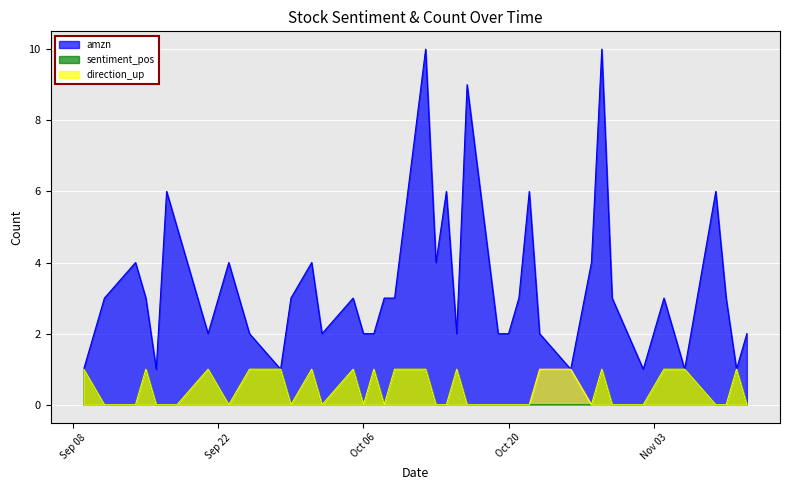

True or false: direction_up has a value of 1 at 10/5/2020.

True